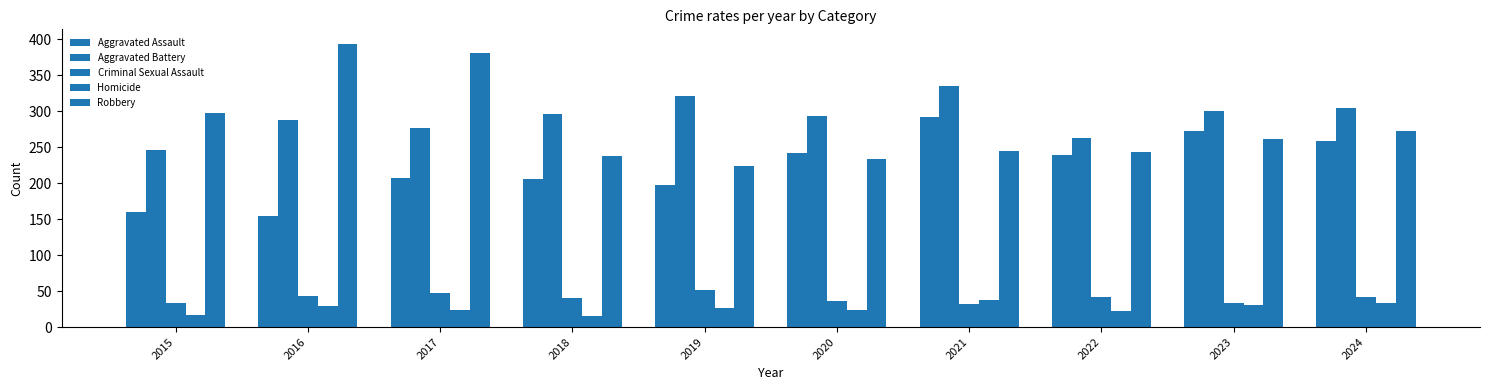

How many categories are shown in the chart?

10